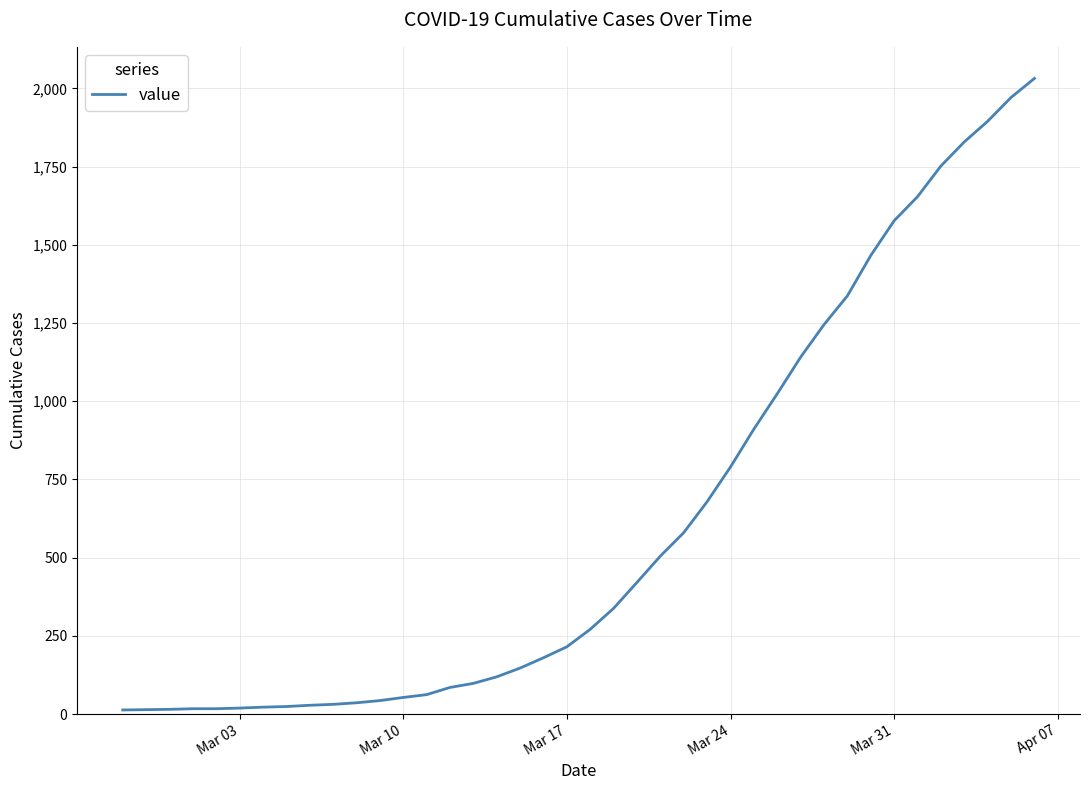

What is the difference between the maximum and minimum values?

2019